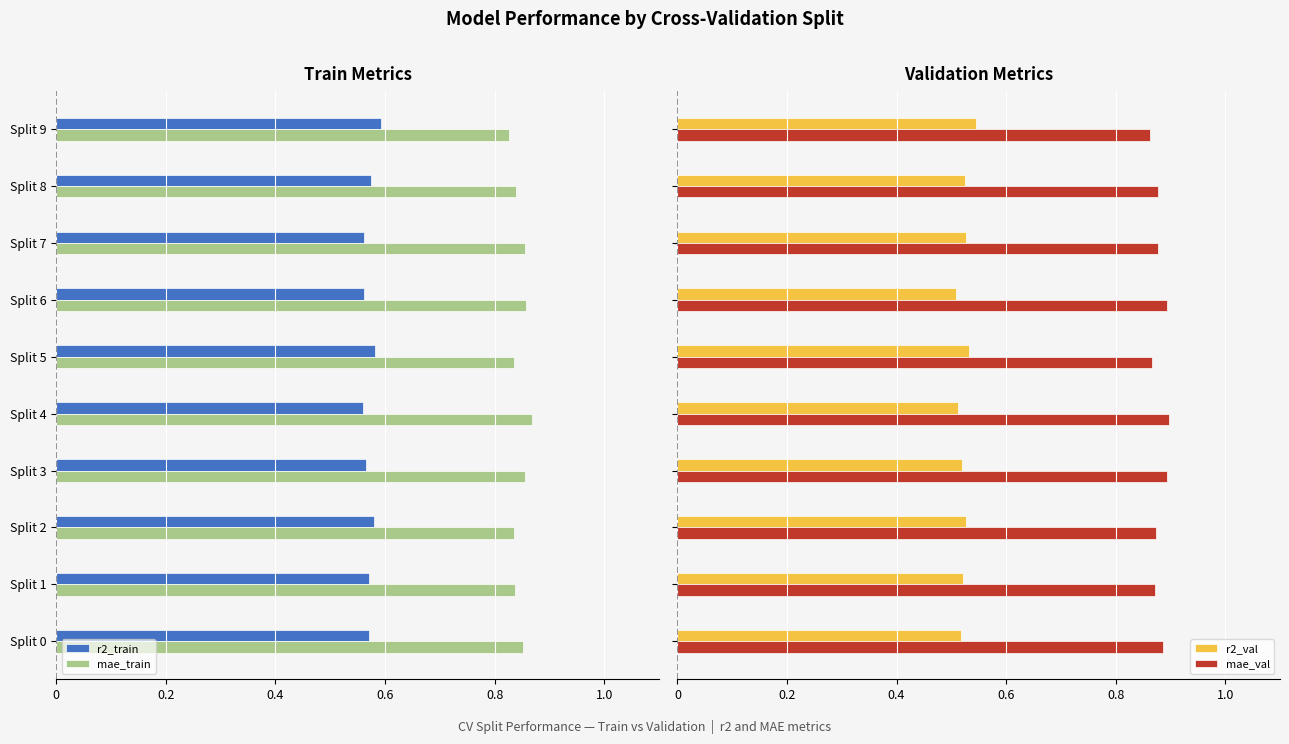

What is the sum of all mae_val values?

8.8